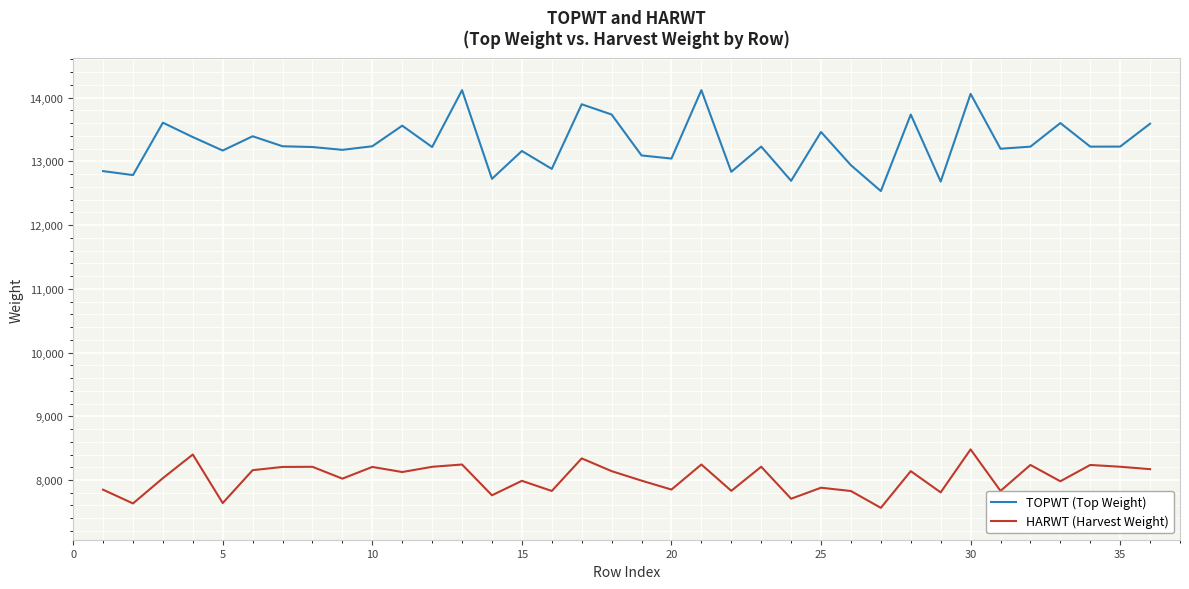

Does the chart display data point markers on the line(s)?

No